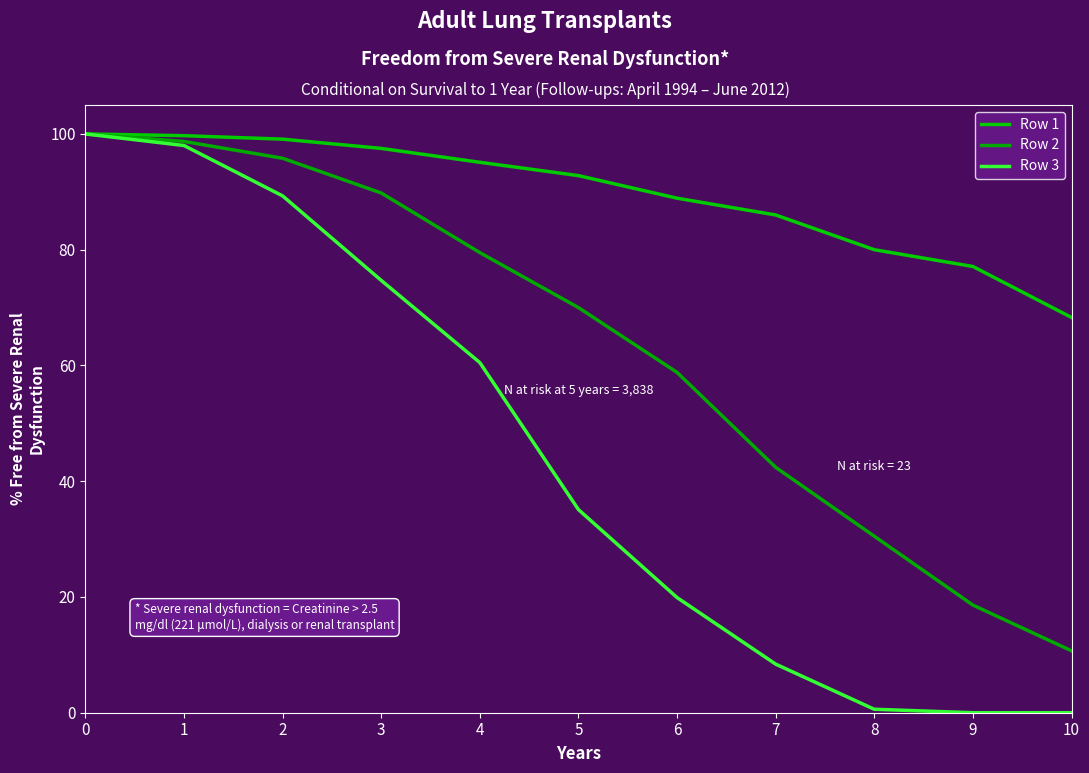

Which series has the widest spread of values?

Row 3